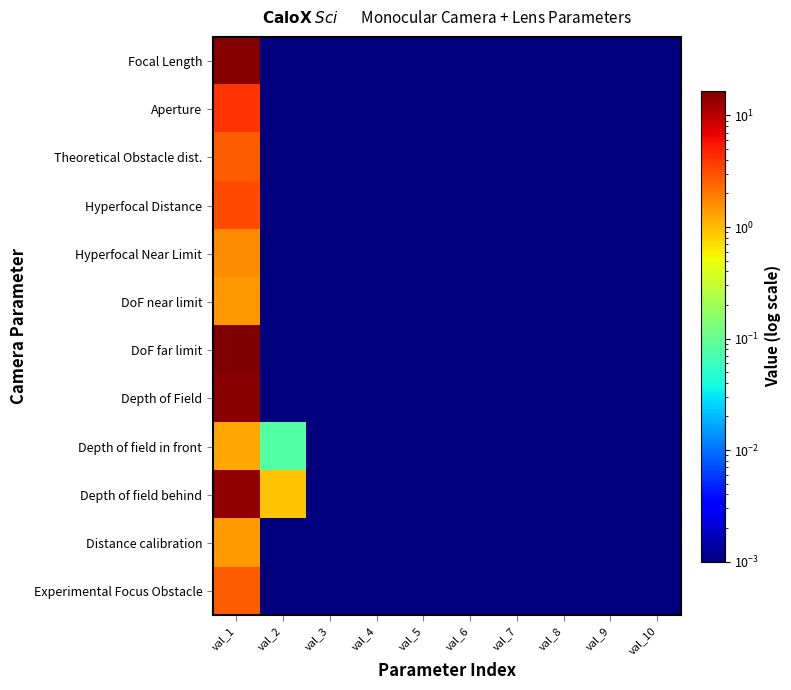

Rank the series at val_7 from highest to lowest value.

Focal Length, Aperture, Theoretical Obstacle dist., Hyperfocal Distance, Hyperfocal Near Limit, DoF near limit, DoF far limit, Depth of Field, Depth of field in front, Depth of field behind, Distance calibration, Experimental Focus Obstacle